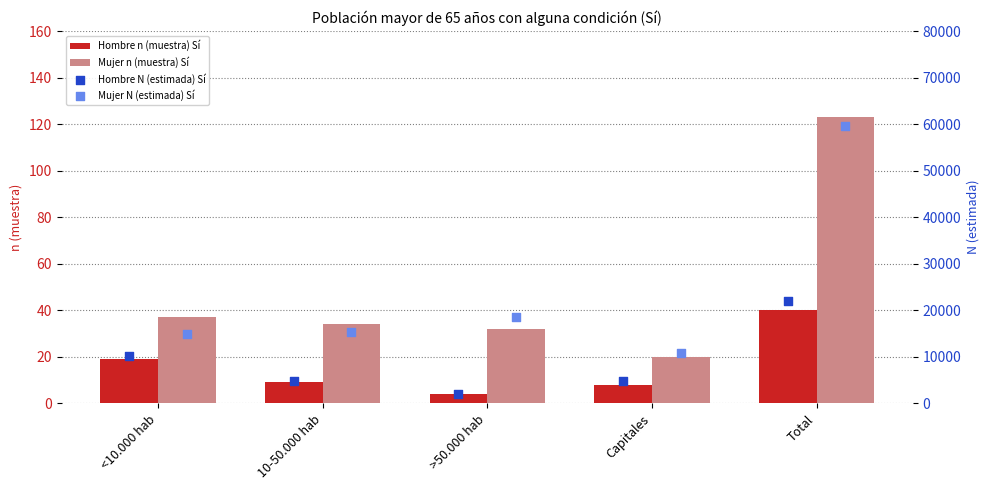

Which series has the largest total across all categories?

Mujer N (estimada) Sí